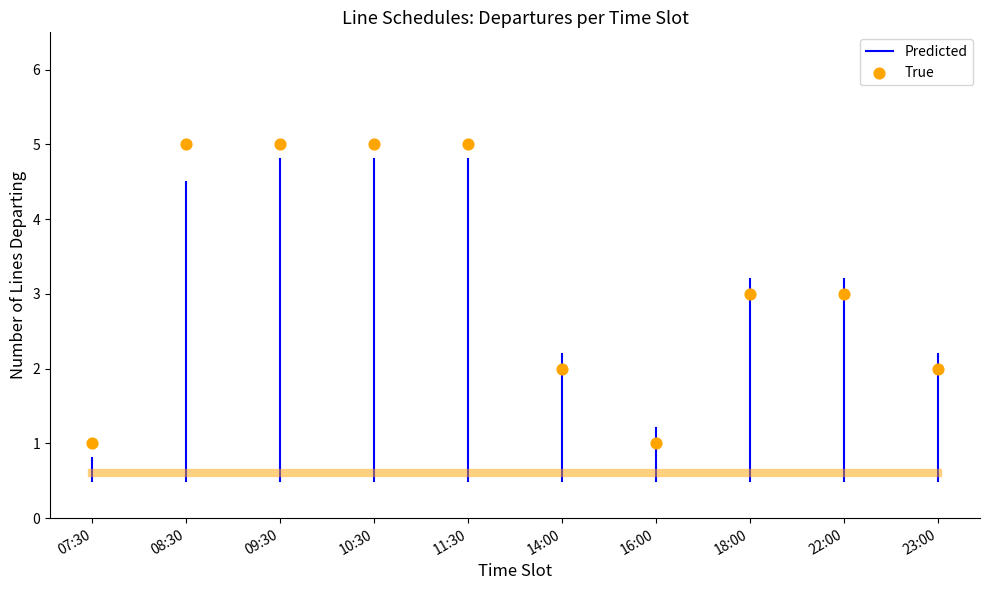

What is the range of Y values (max minus min)?

4